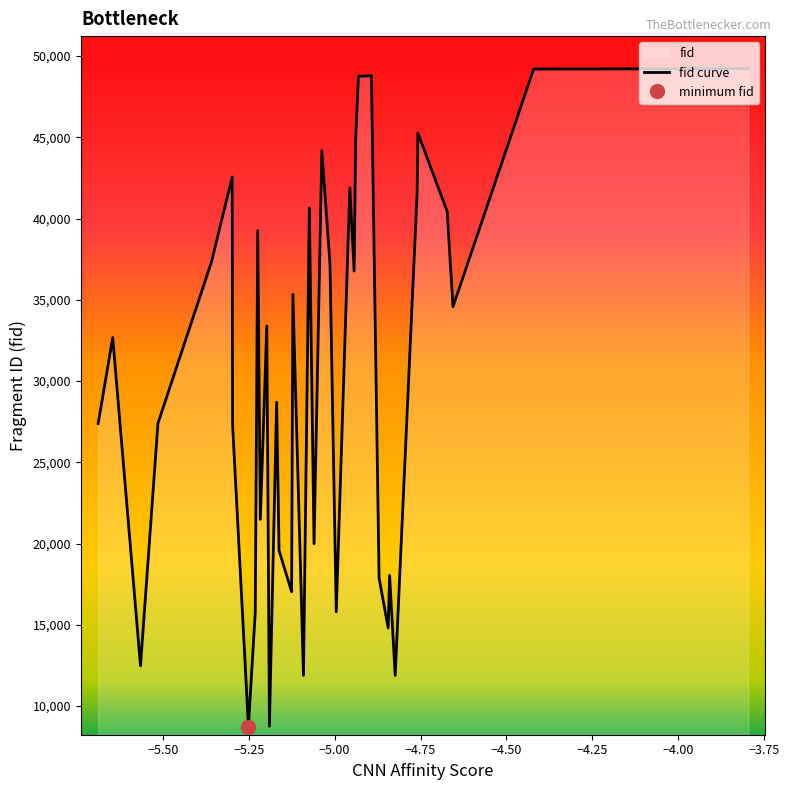

What is the change in value from 5 to 28?

+9122